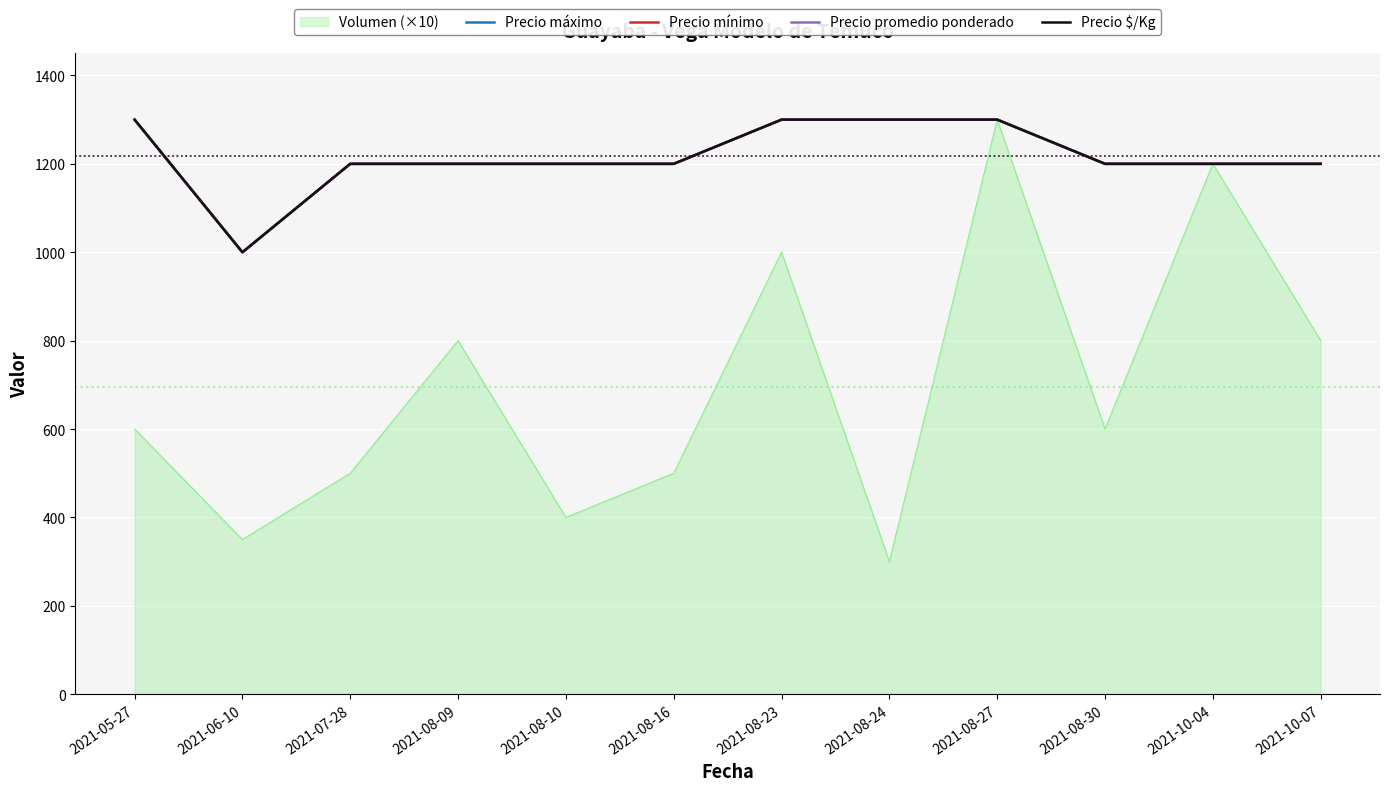

In Precio $/Kg, how many points are lower than both neighbors (excluding endpoints)?

1